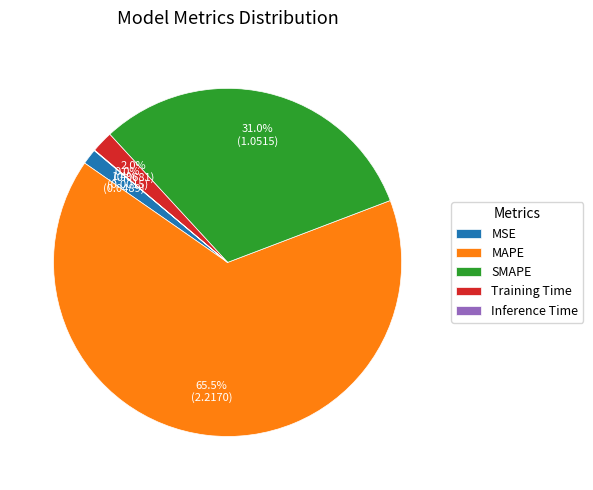

Is the sum of Training Time and MAPE greater than half?

Yes